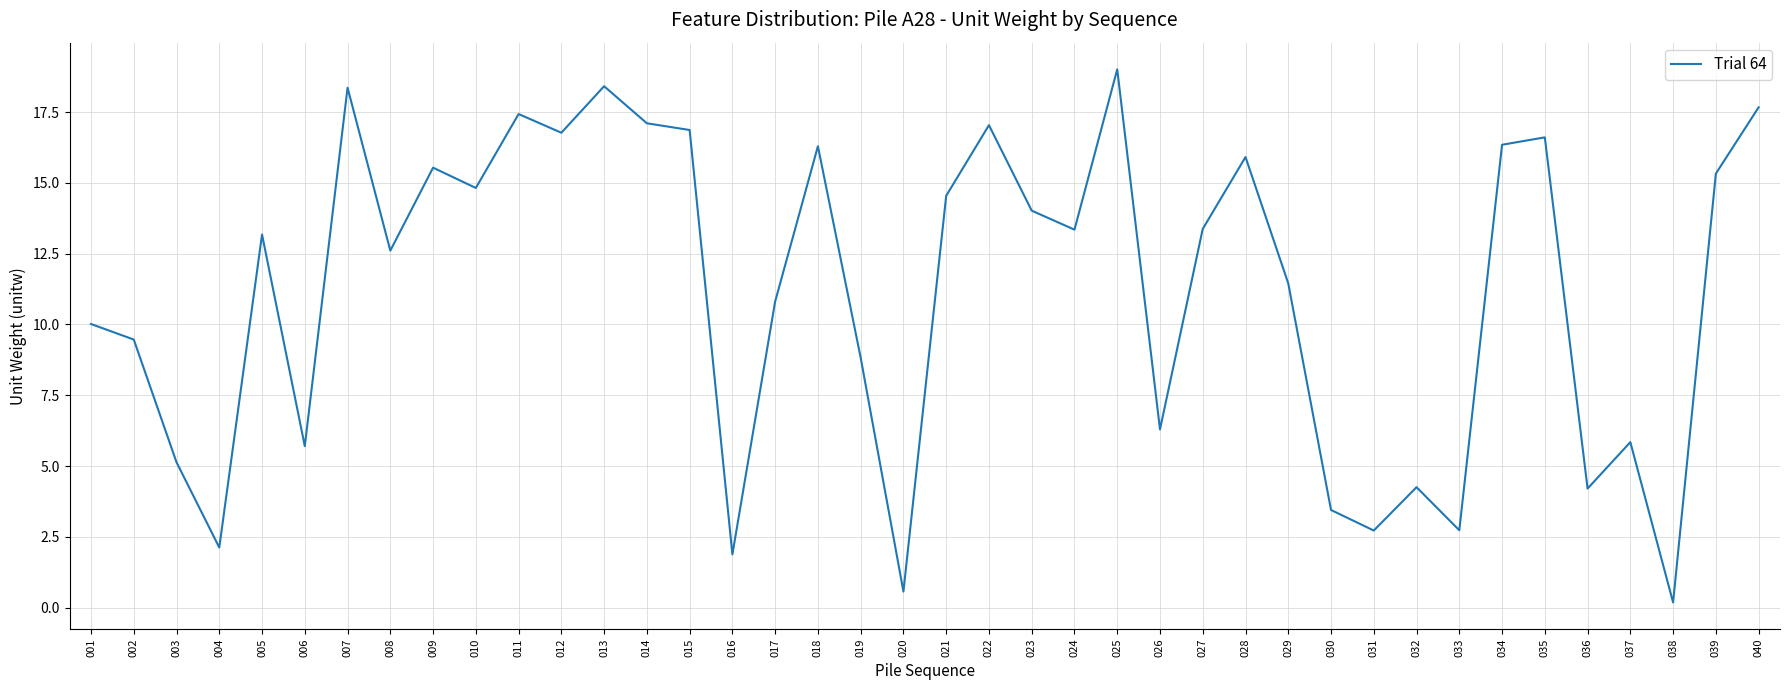

How many values are below 13?

19